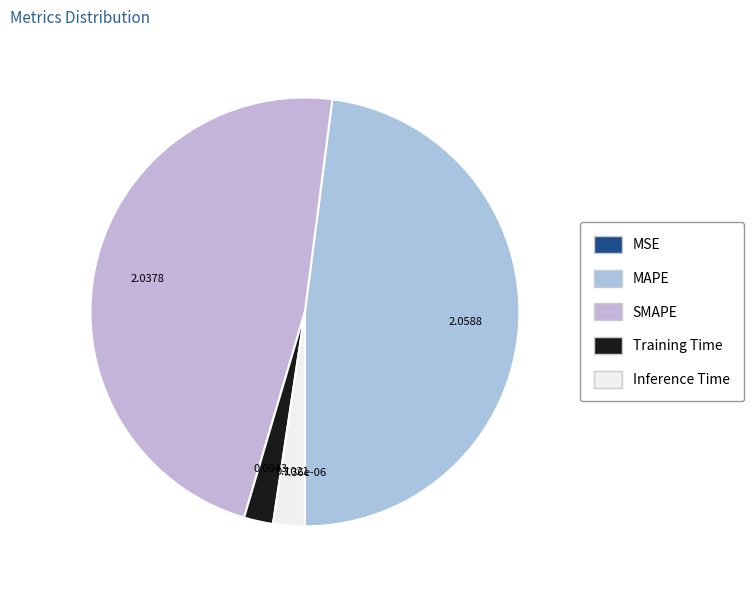

To the nearest percent, what is the difference between the largest and smallest slice percentages?

48%